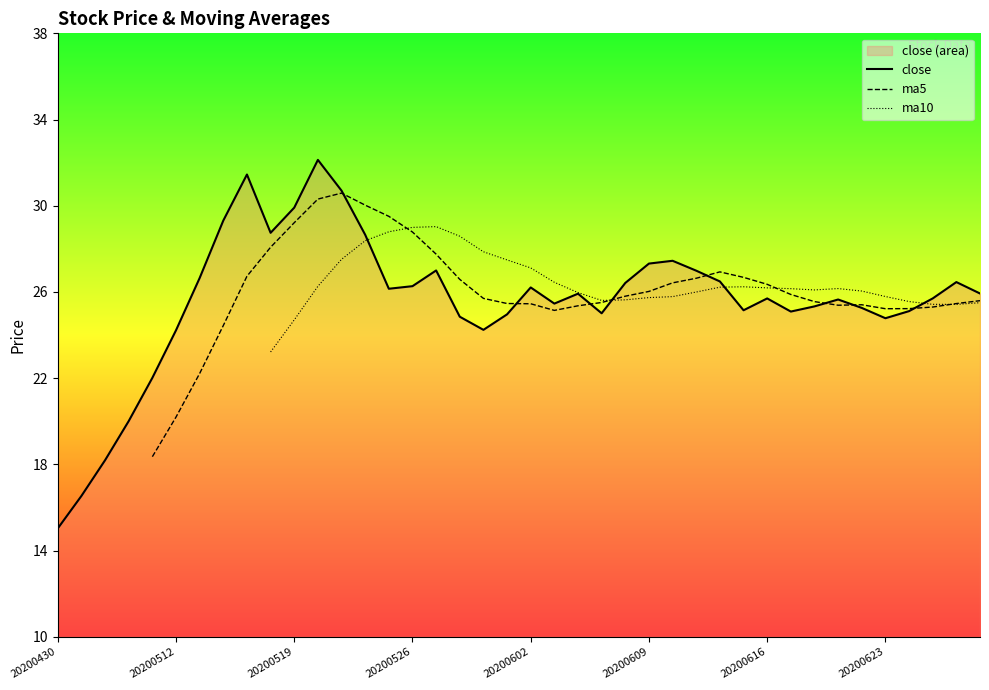

True or false: ma10 has a value of 28.8 at 20200525.

True